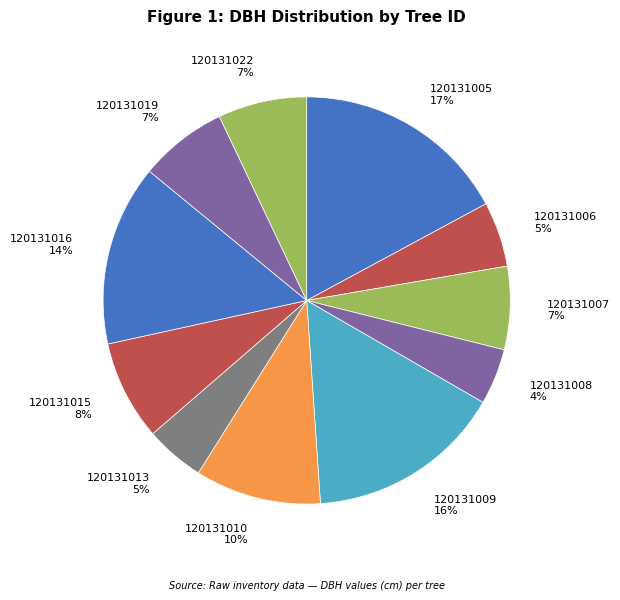

Does any single category account for the majority?

No